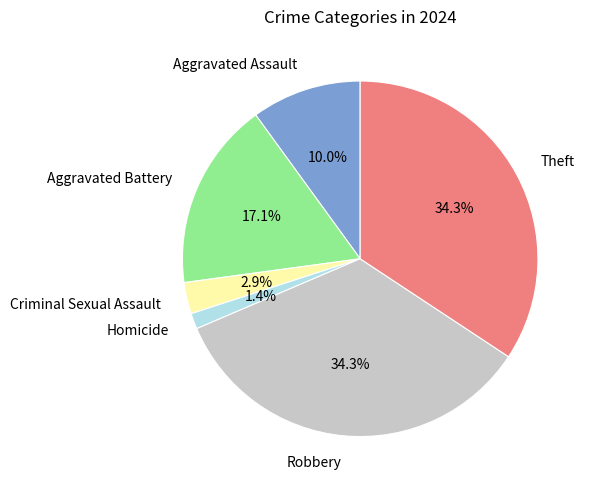

Between Homicide and Criminal Sexual Assault, which is larger?

Criminal Sexual Assault